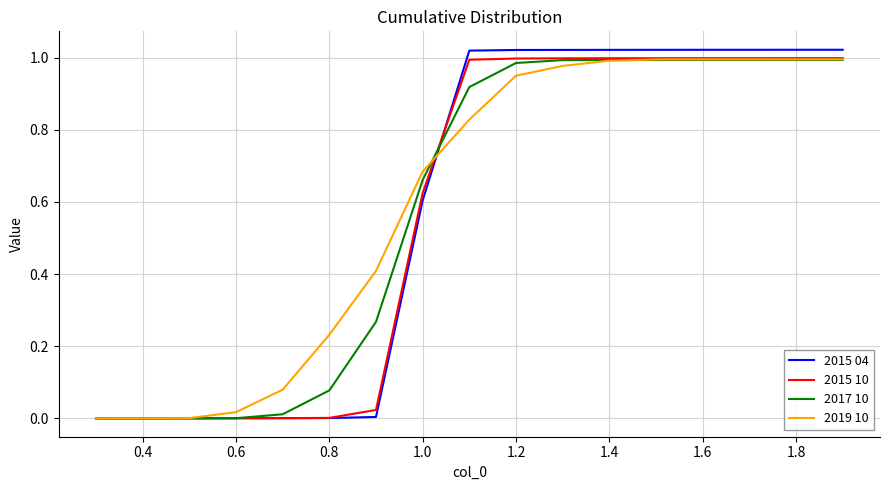

Which series has the largest range (max minus min)?

2015 04